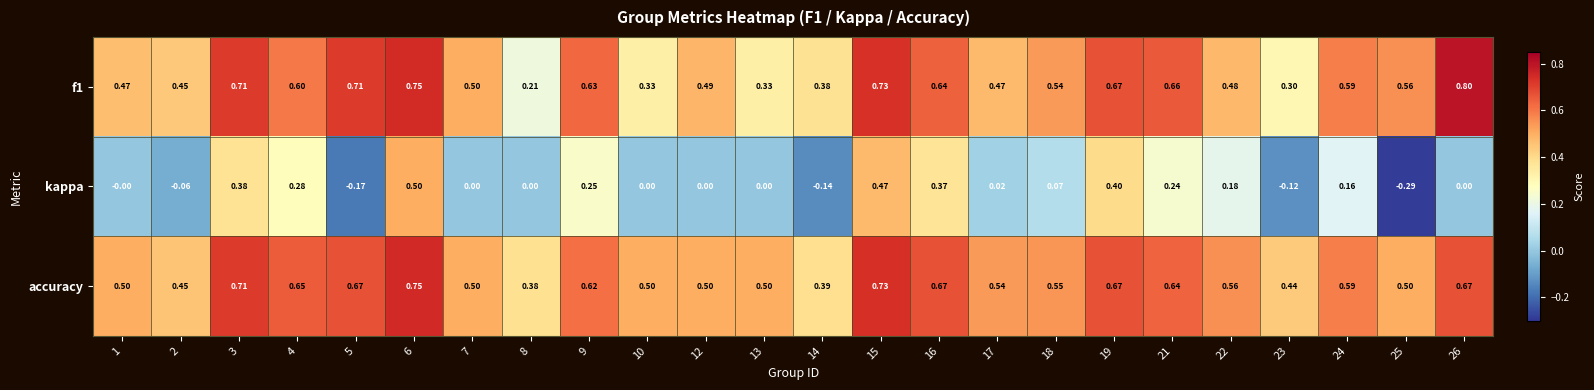

Which series has the largest total across all categories?

accuracy